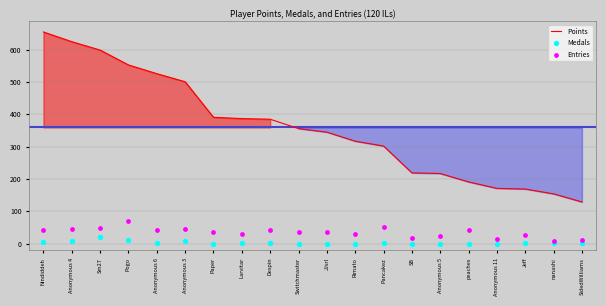

What is the total value across all series at peaches?

233